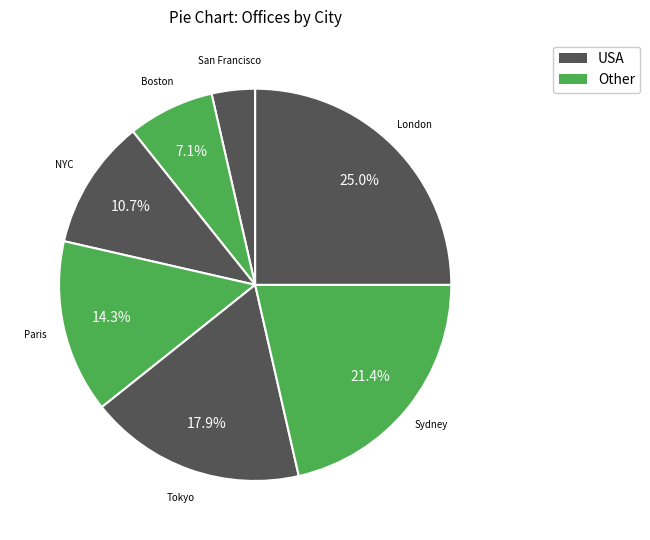

Combined, do London and Sydney account for over 50%?

No